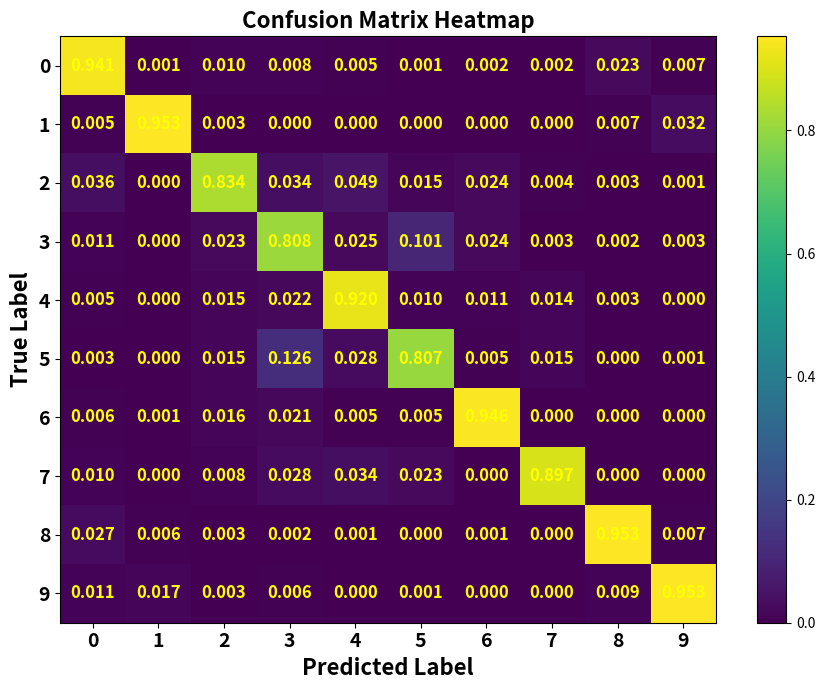

Is the value of 5 at 1 greater than the value of 6 at 0?

No